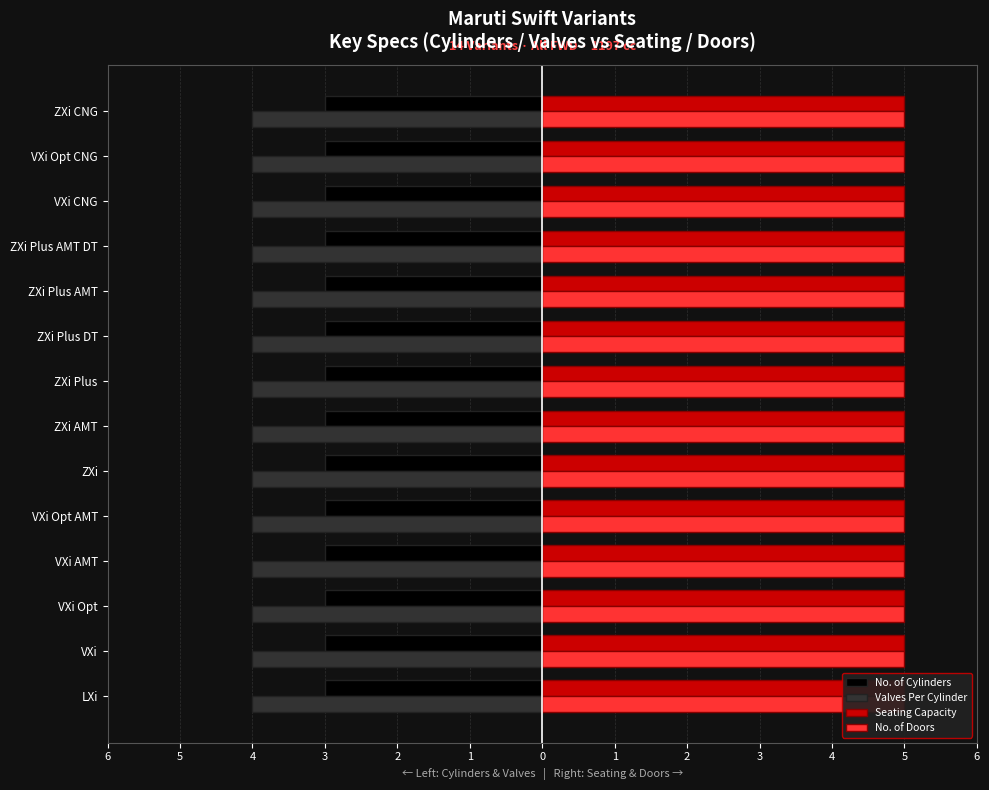

What is the spread (max minus min) of values at ZXi Plus AMT DT?

2